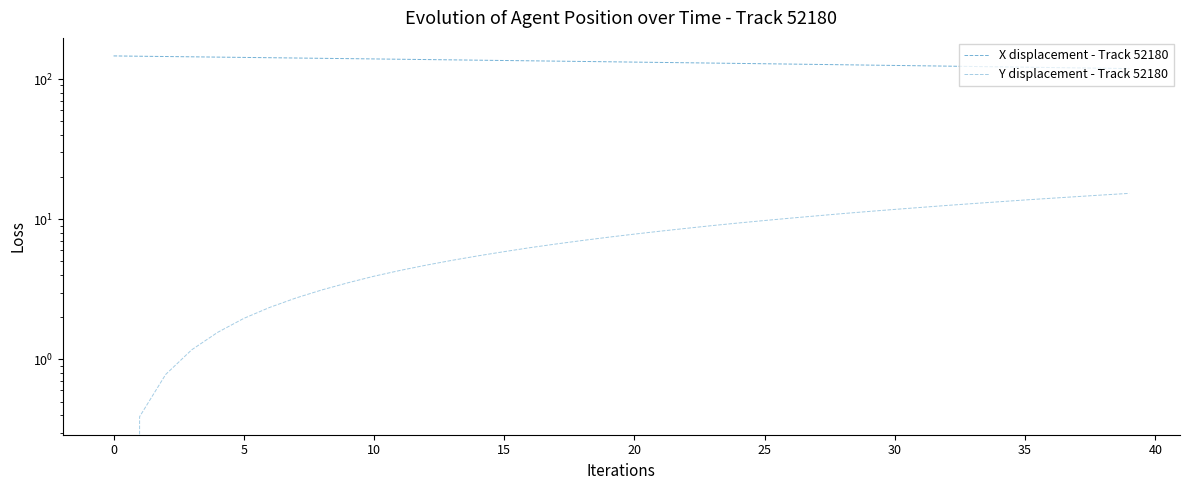

What is the maximum value for Y displacement - Track 52180?

15.3